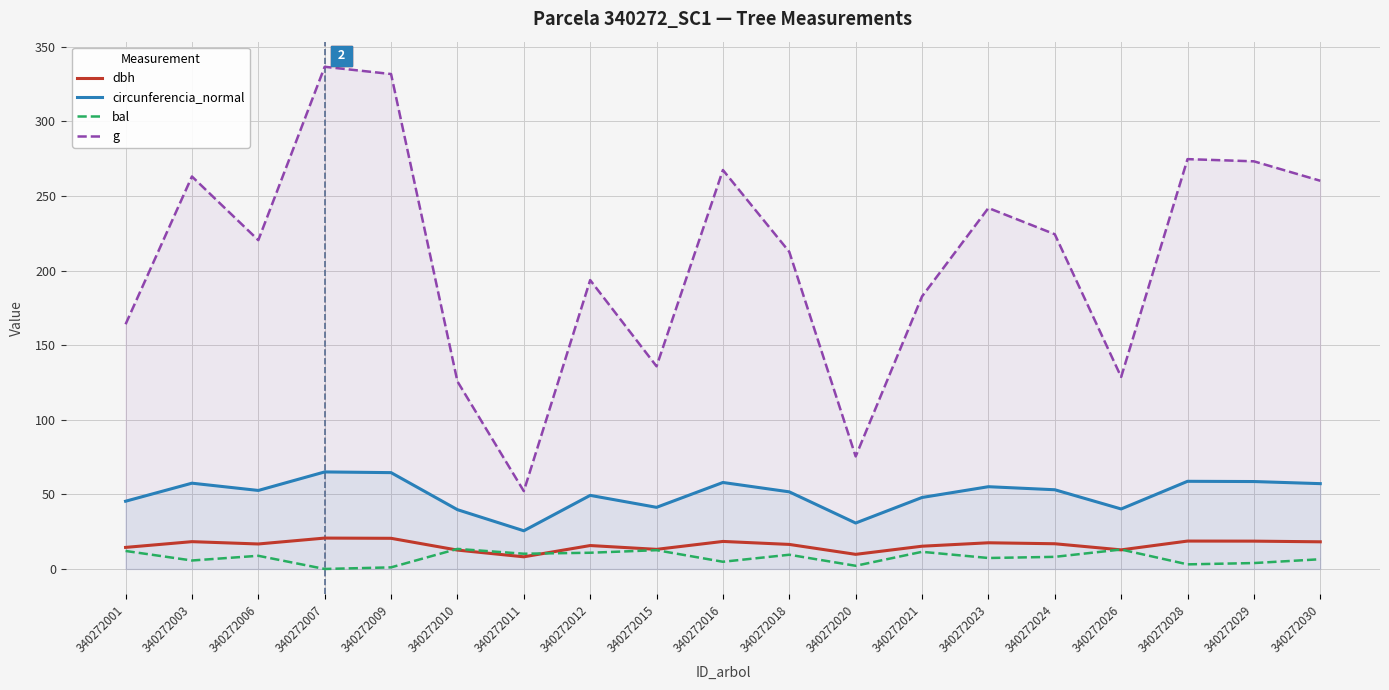

What is the difference between the highest and lowest values at 340272007?

336.5